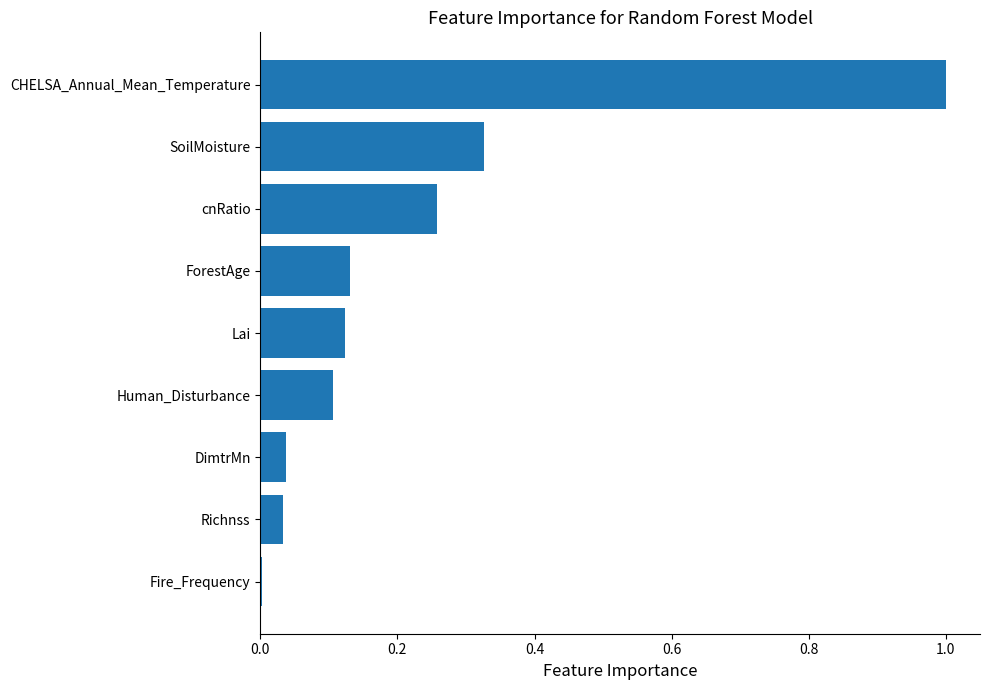

True or false: the data shows 0.0 at Fire_Frequency.

True